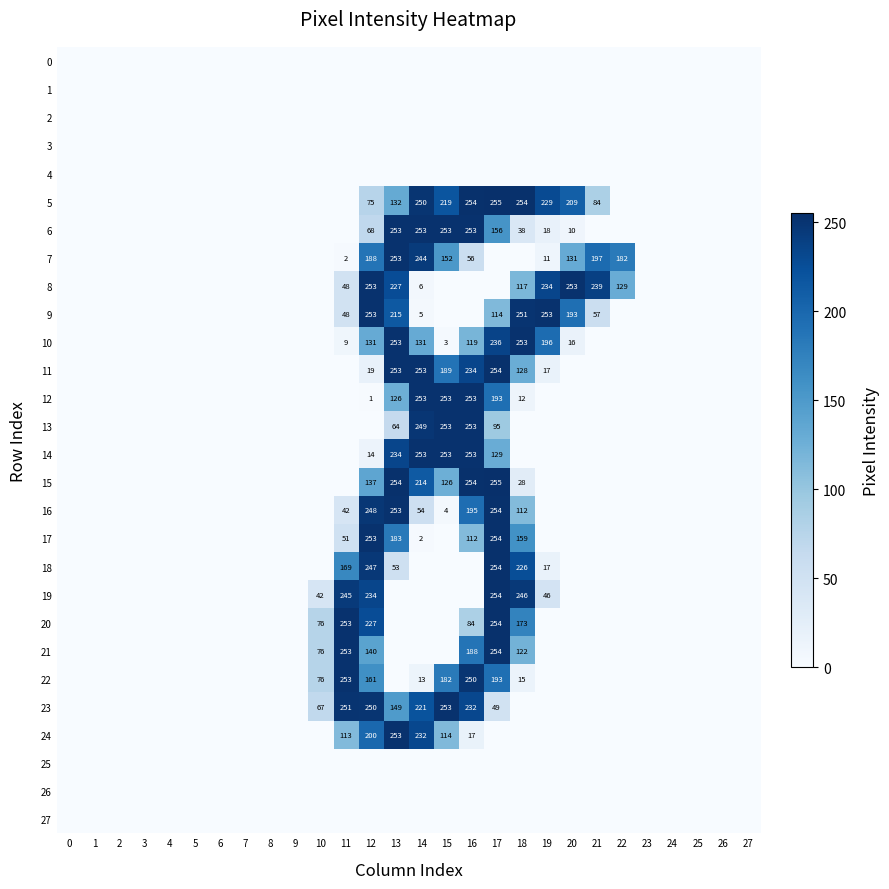

Is it true that 13 equals 128 at 17?

False